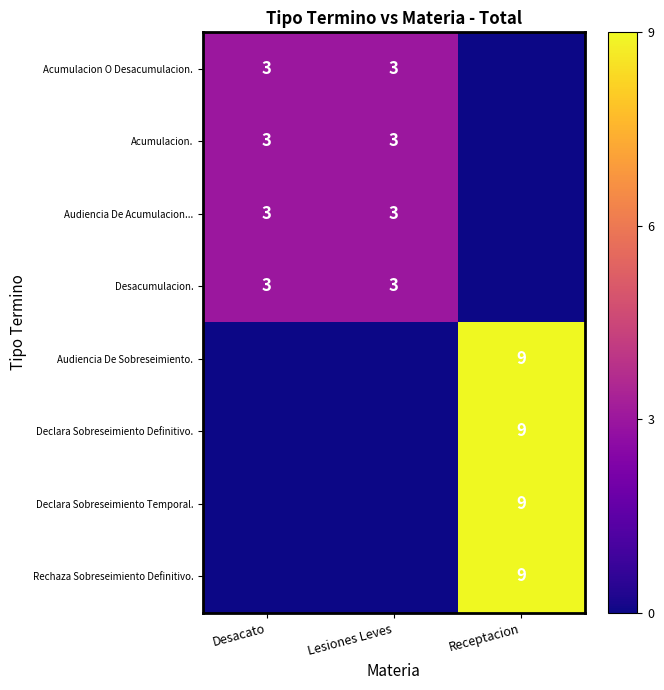

How many series are shown in this chart?

8